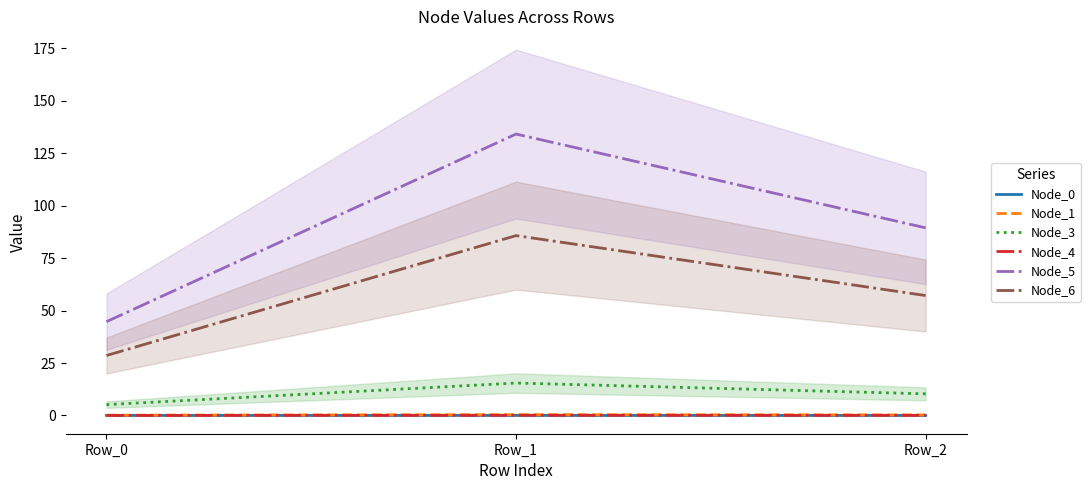

What is the value of the Node_1 point at the 3rd from the left?

0.3